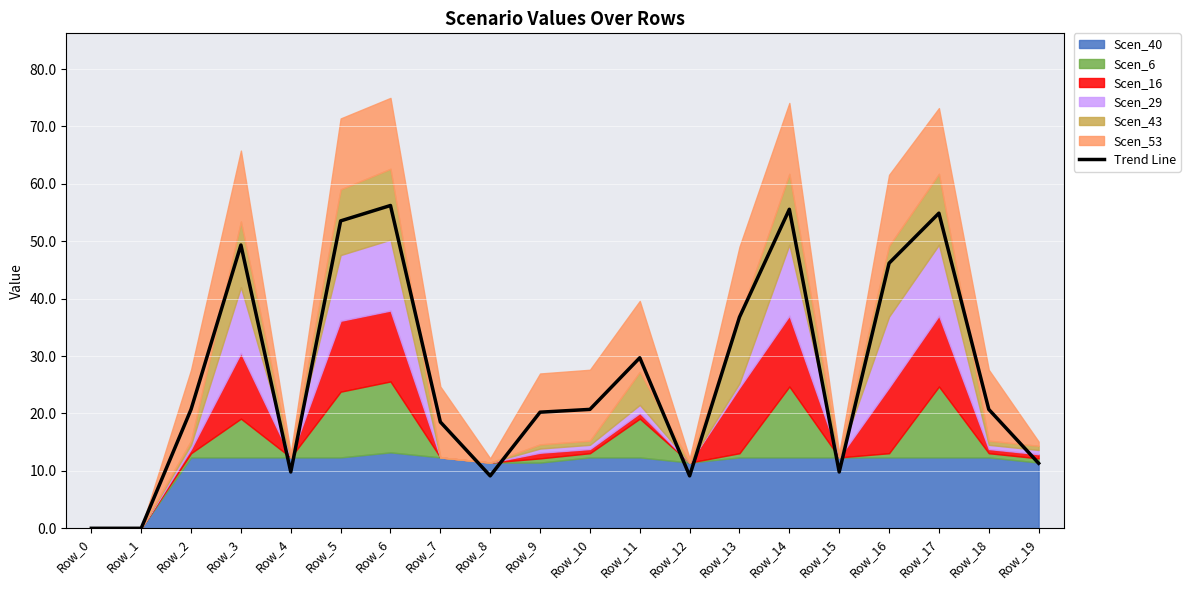

What is the greatest value displayed?

56.2